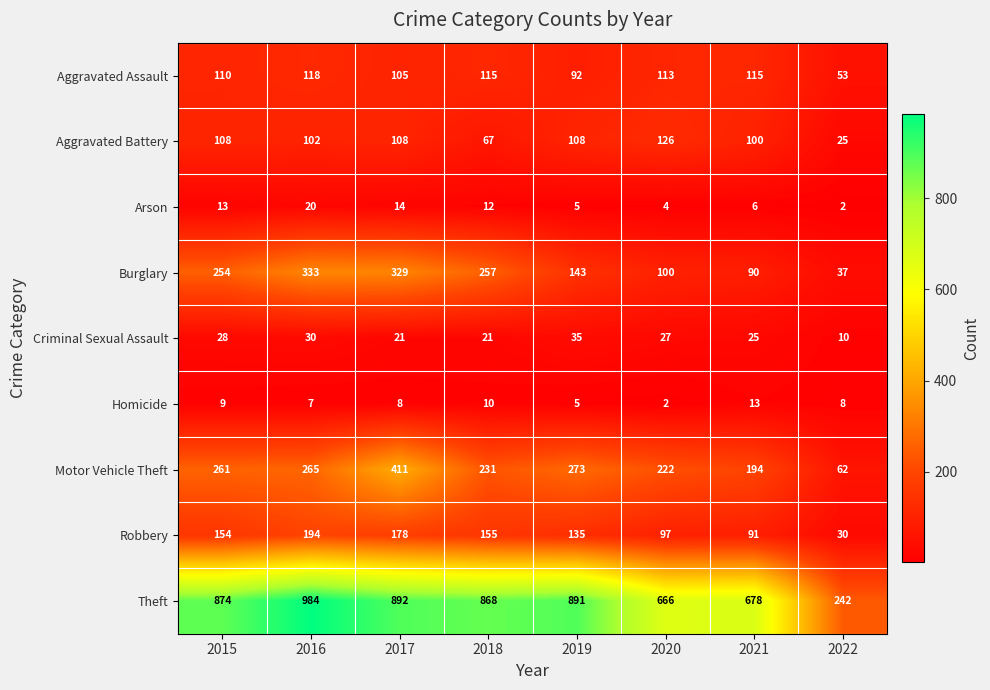

The Criminal Sexual Assault series shows 30 at 2016. True or false?

True